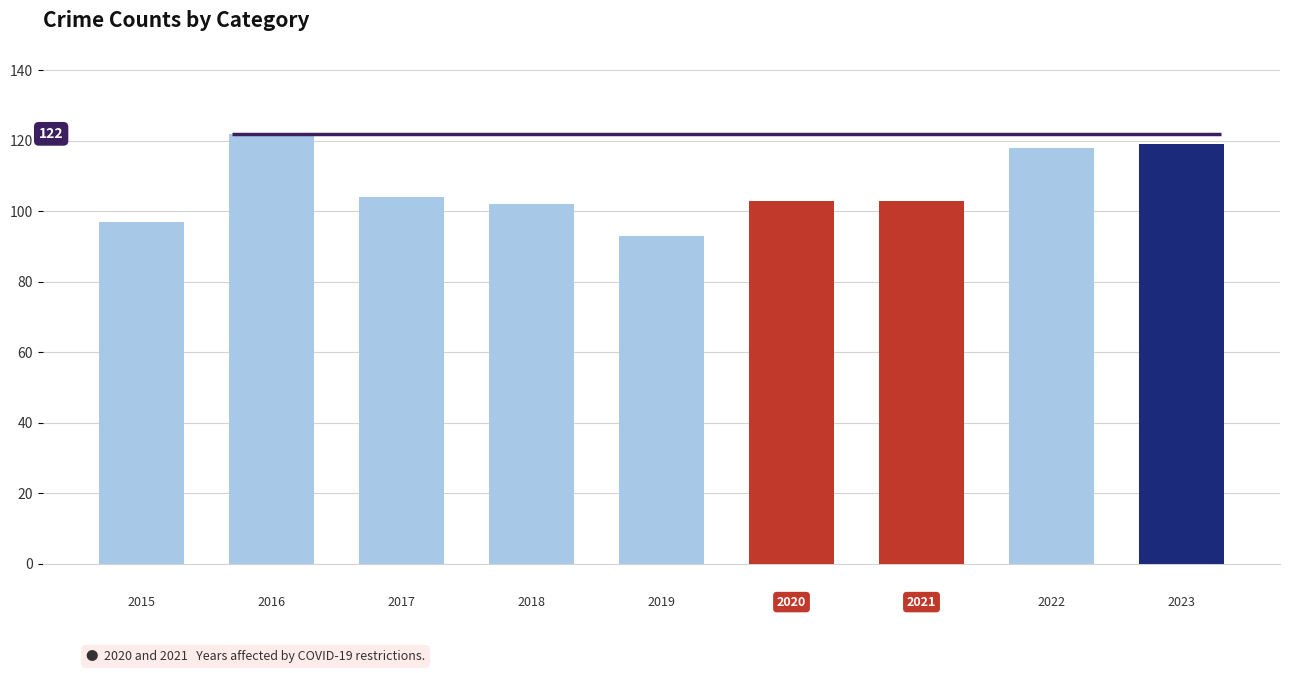

How many values are below 103?

3